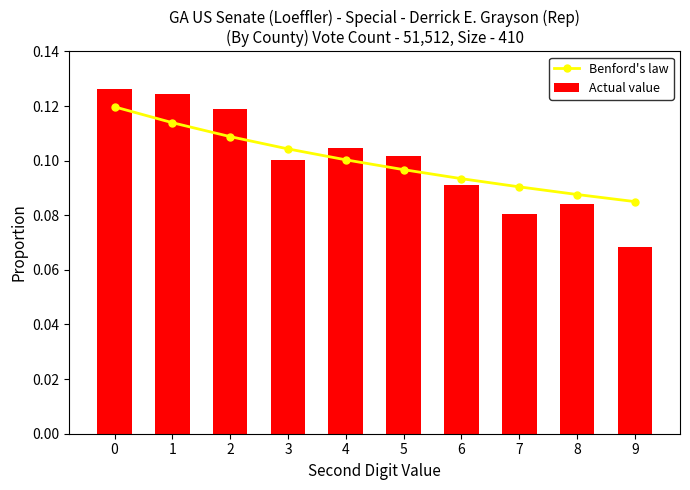

Is the value of Benford's law at 9 greater than the value of Actual value at 6?

No